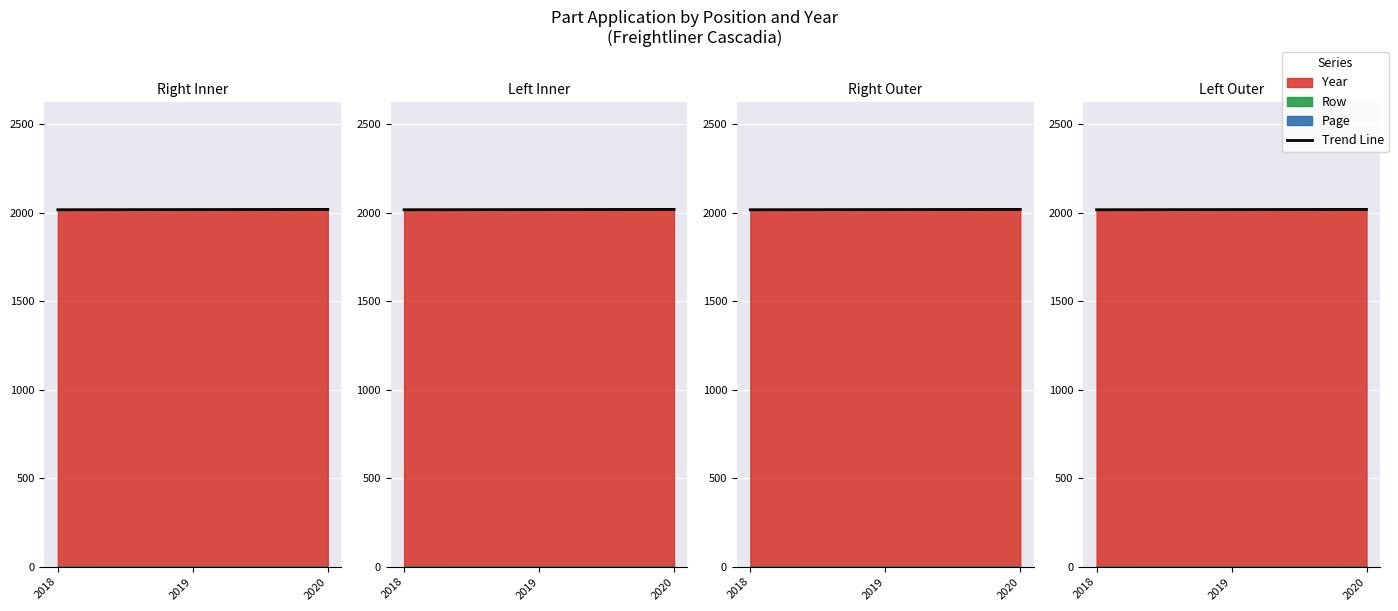

Between 2020 and 2019, which is larger?

2020